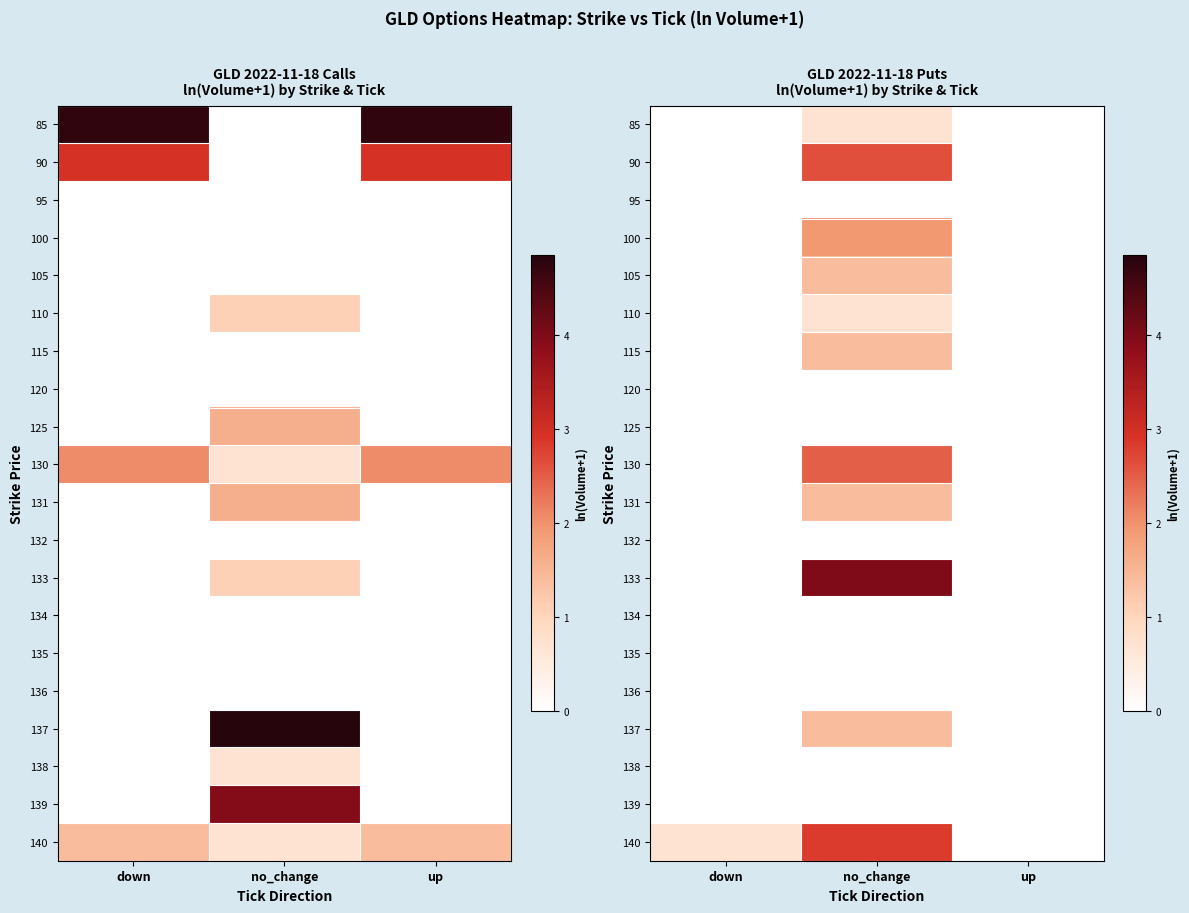

The 110 series shows 1.0 at no_change. True or false?

False